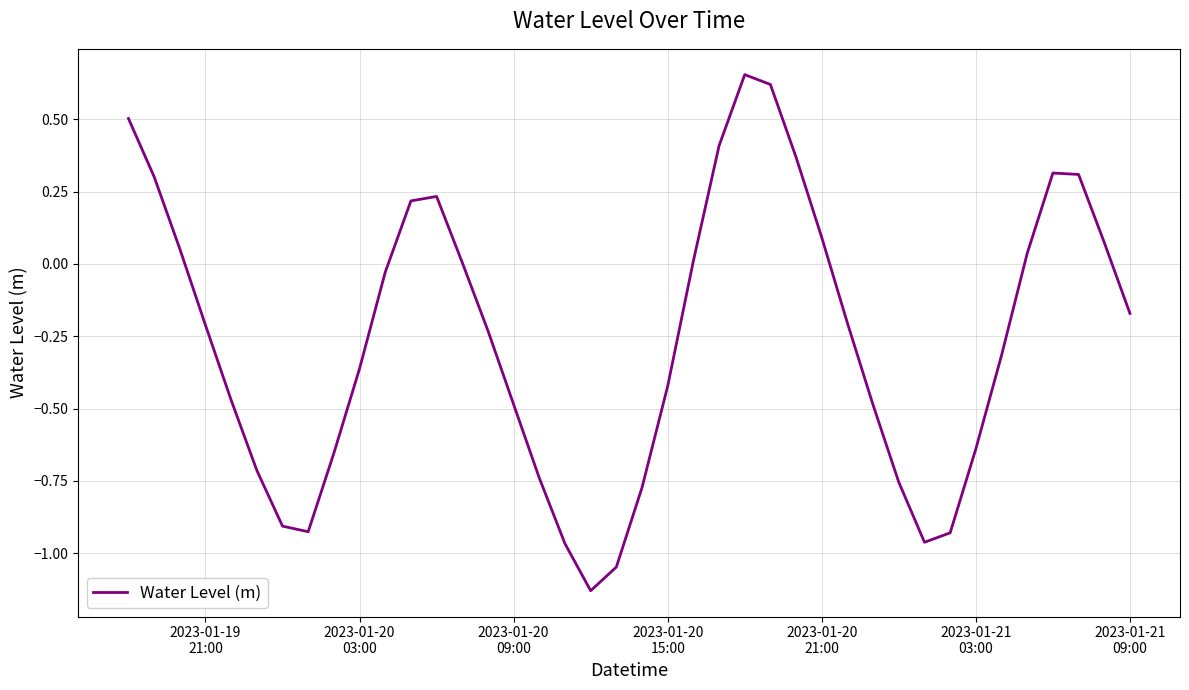

What is the difference between the maximum and minimum values?

1.8